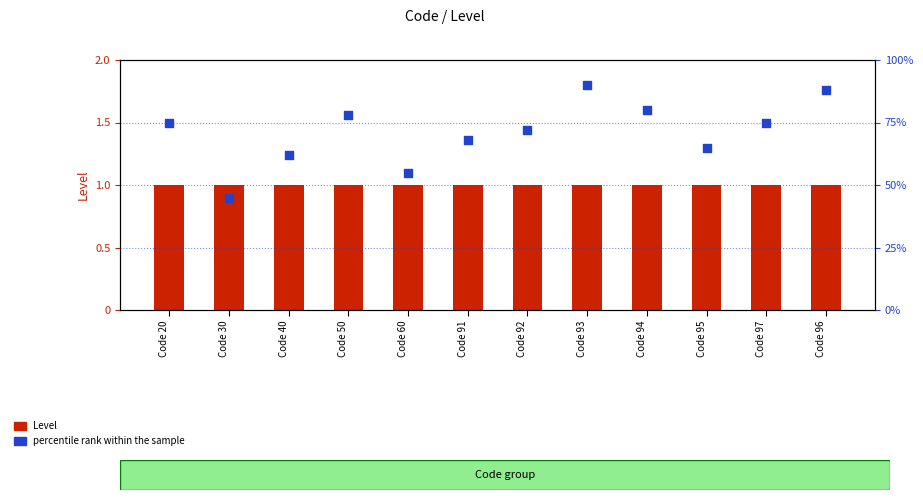

Which series reaches the maximum Y coordinate?

percentile rank within the sample